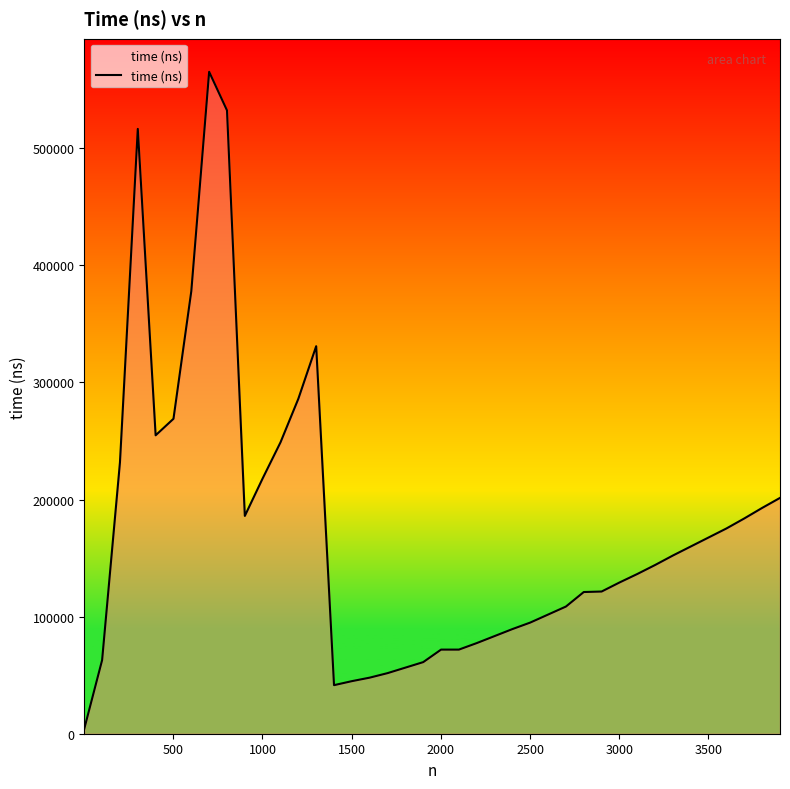

What is the difference between the maximum and minimum values?

561079